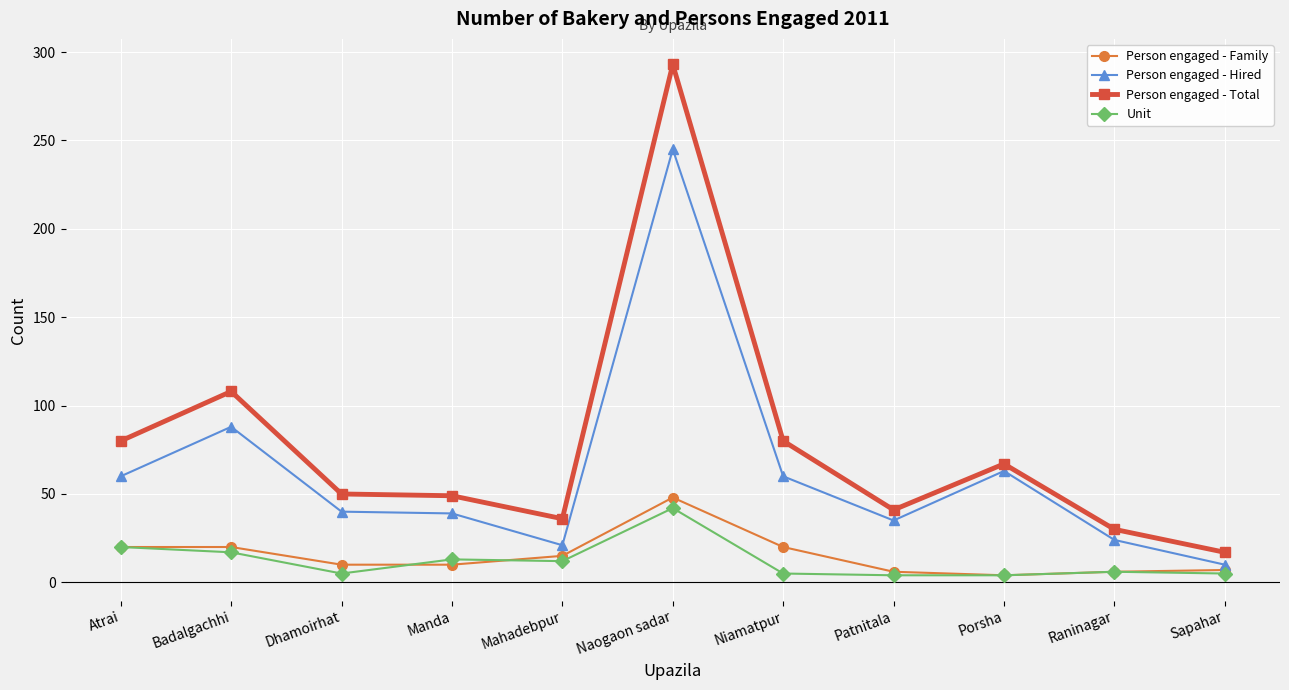

Which series has the widest spread of values?

Person engaged - Total